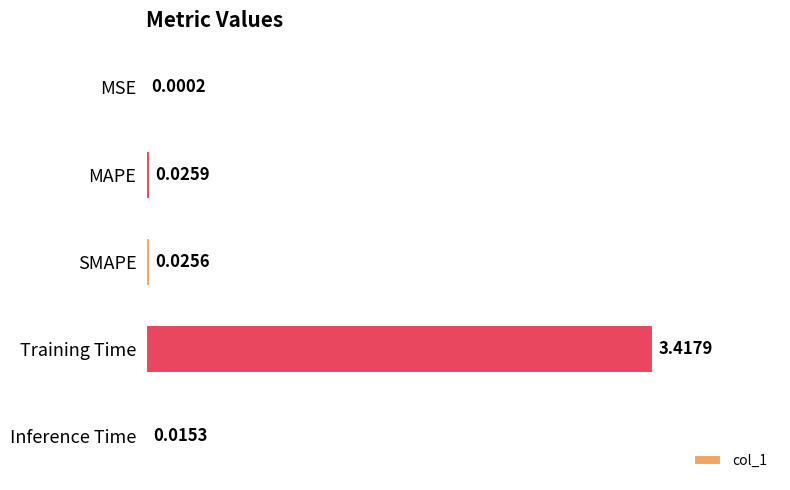

At which label is the value closest to 1?

MAPE